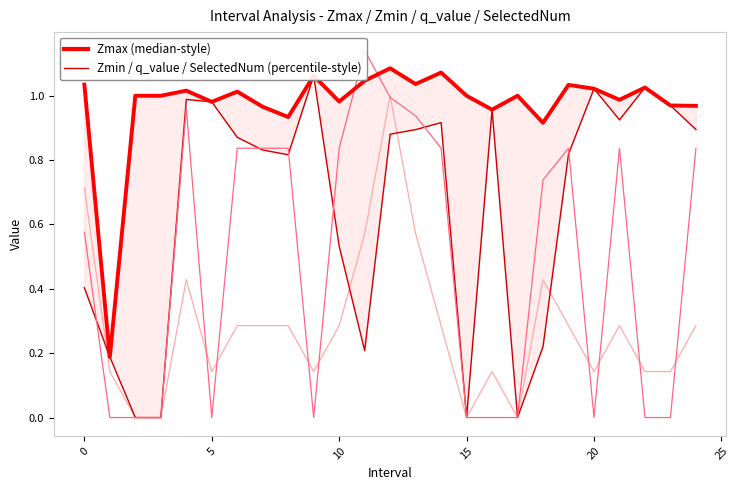

Which label corresponds to the smallest value in the chart?

5